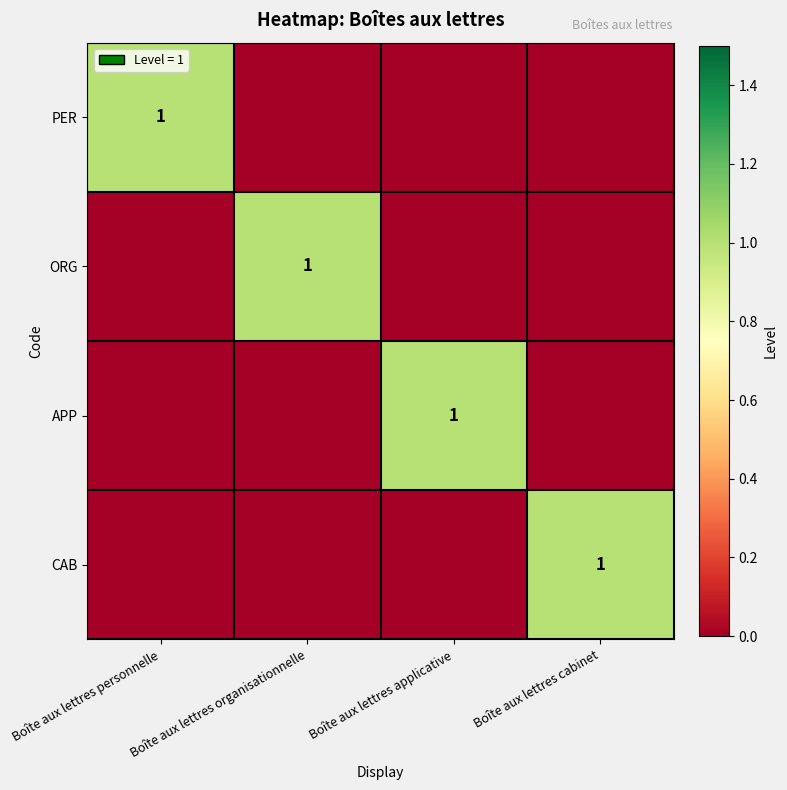

Is it true that ORG equals 1 at Boîte aux lettres organisationnelle?

True